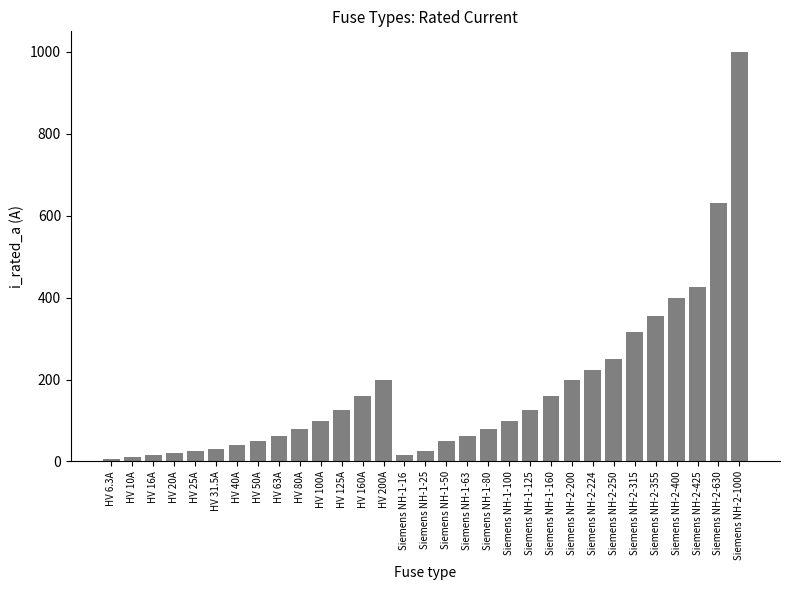

Between Siemens NH-1-63 and HV 160A, which is larger?

HV 160A